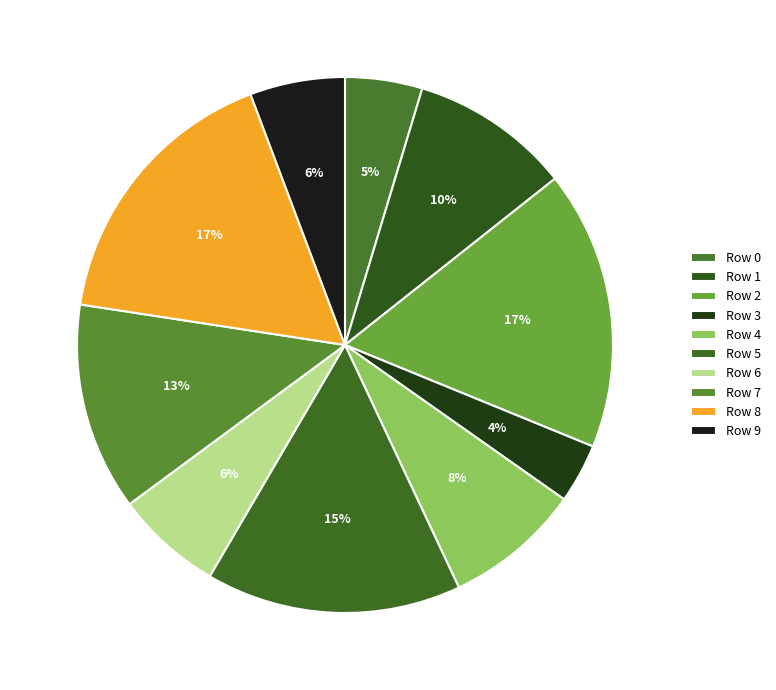

What percentage is the Row 3 slice, to the nearest percent?

4%